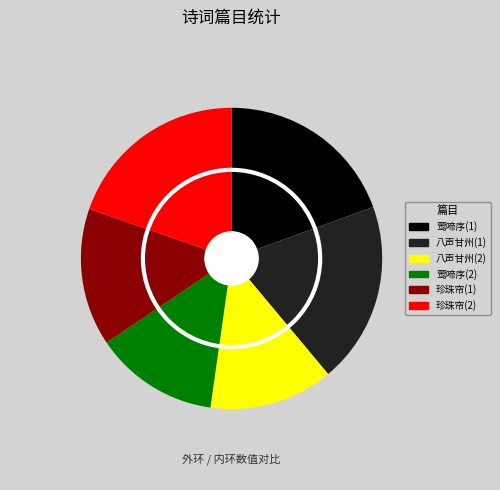

To the nearest percent, what portion does 莺啼序 中秋夜赋用梦窗均 represent?

19%